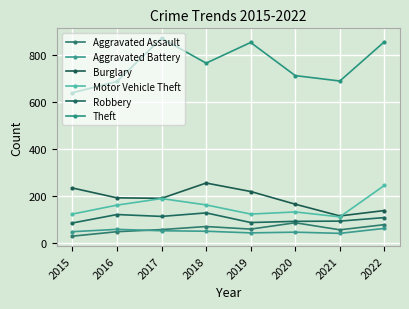

True or false: Aggravated Battery has more than 0 points higher than both neighbors.

True